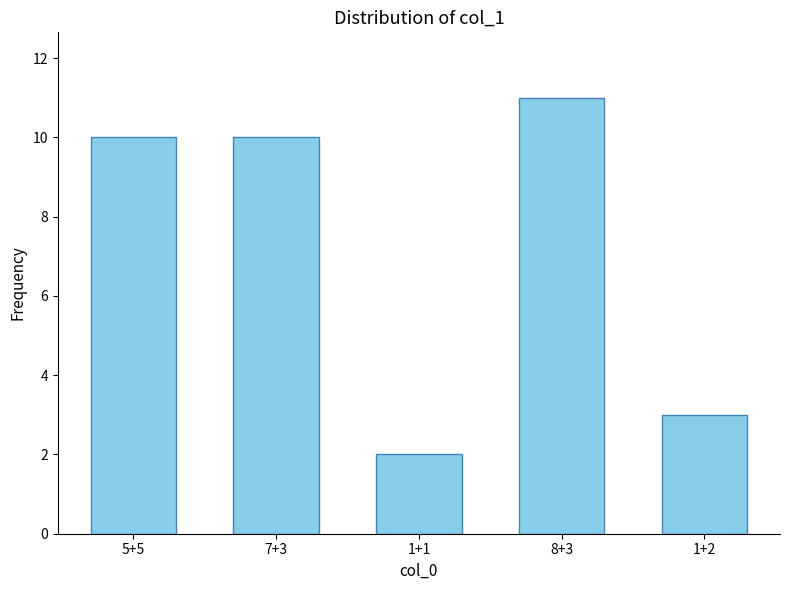

What position from the right is 8+3?

2